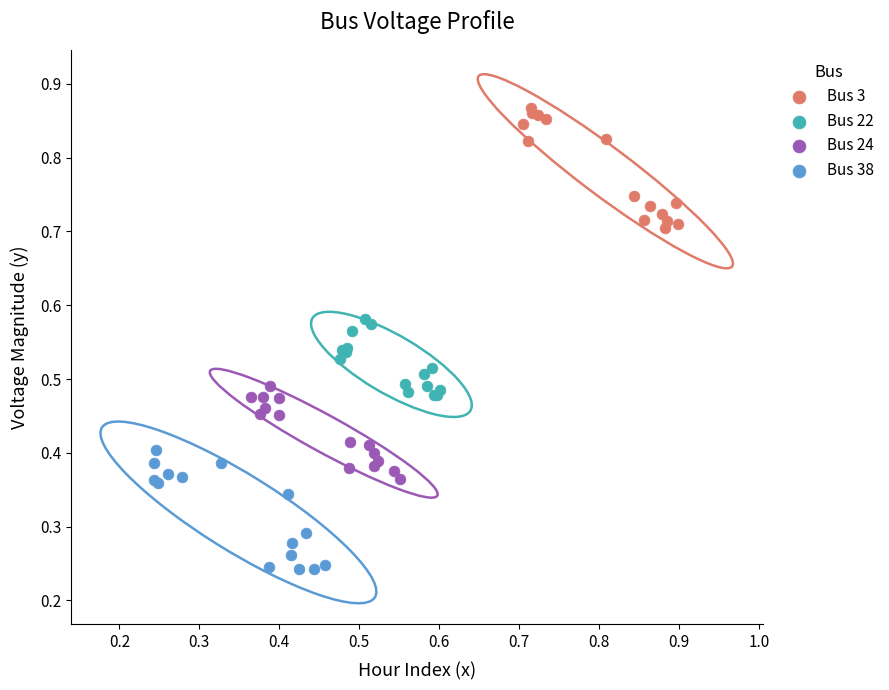

What are all the series names shown in the legend?

Bus 3, Bus 22, Bus 24, Bus 38